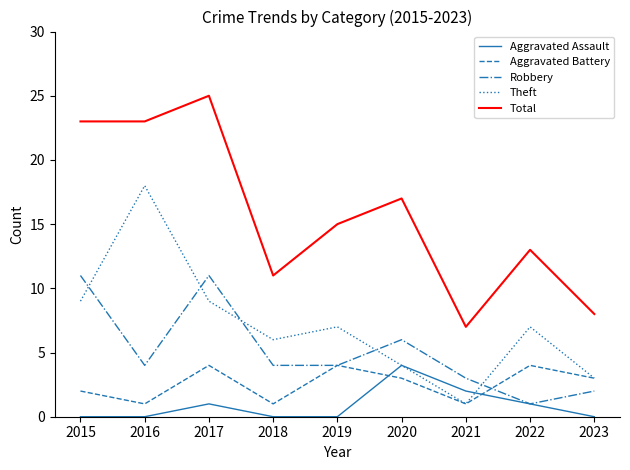

The Robbery series shows 3 at 2016. True or false?

False